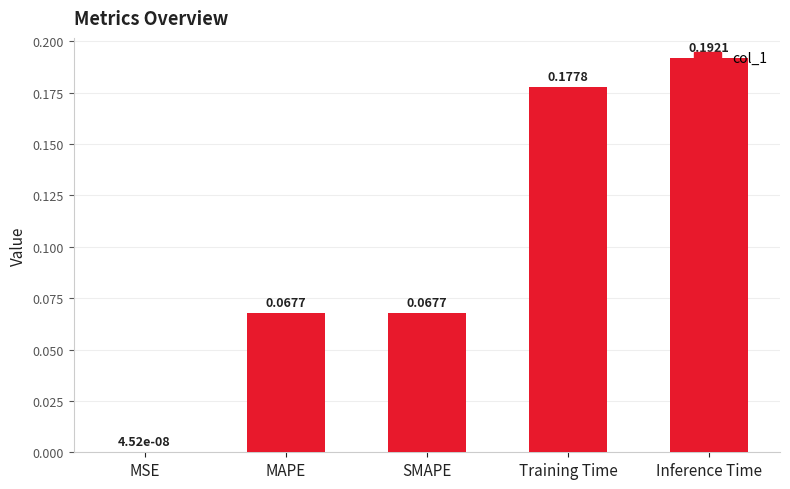

Count the number of data series in this chart.

1